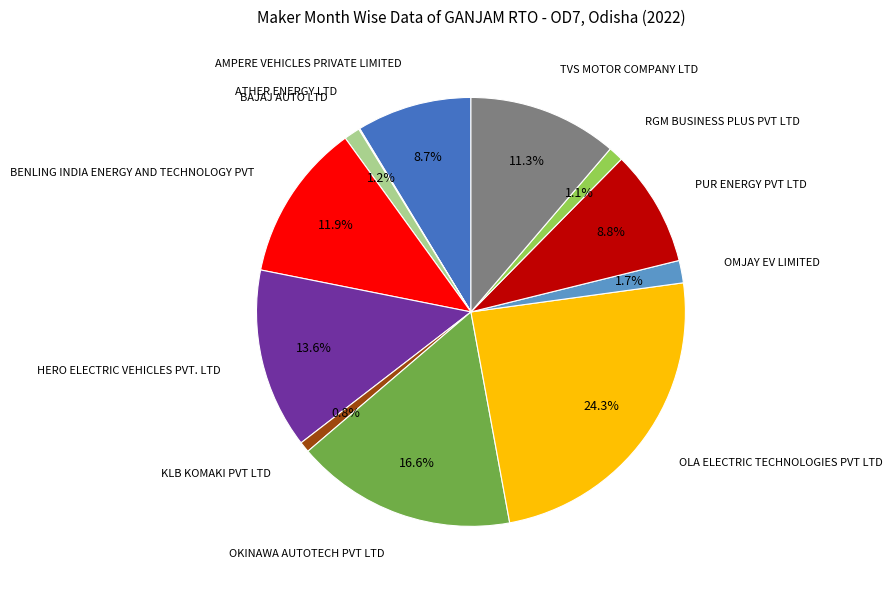

To the nearest percent, what is the difference between the largest and smallest slice percentages?

24%